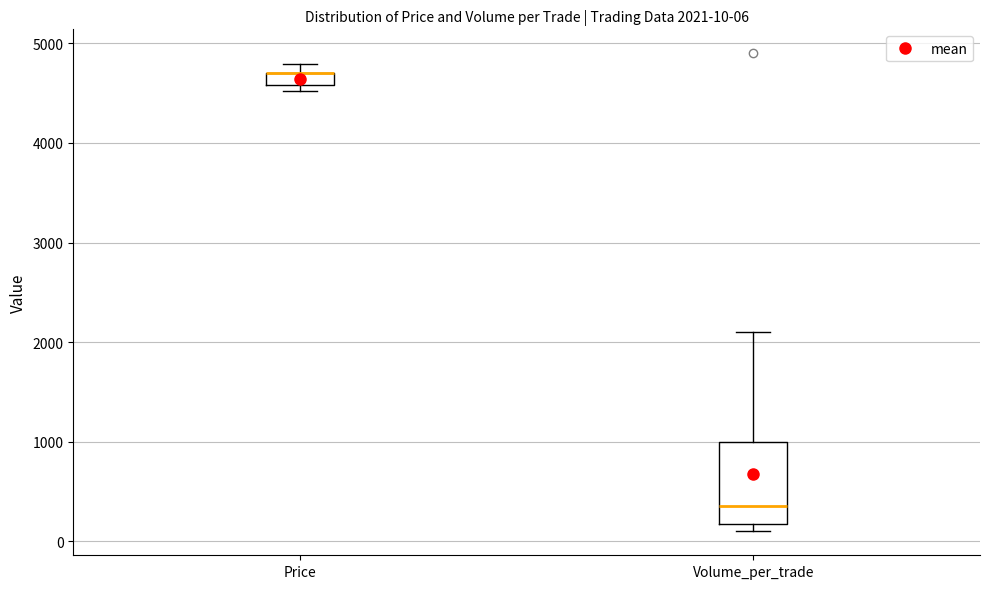

Which box is the tallest, from its lower edge to its upper edge?

Volume_per_trade